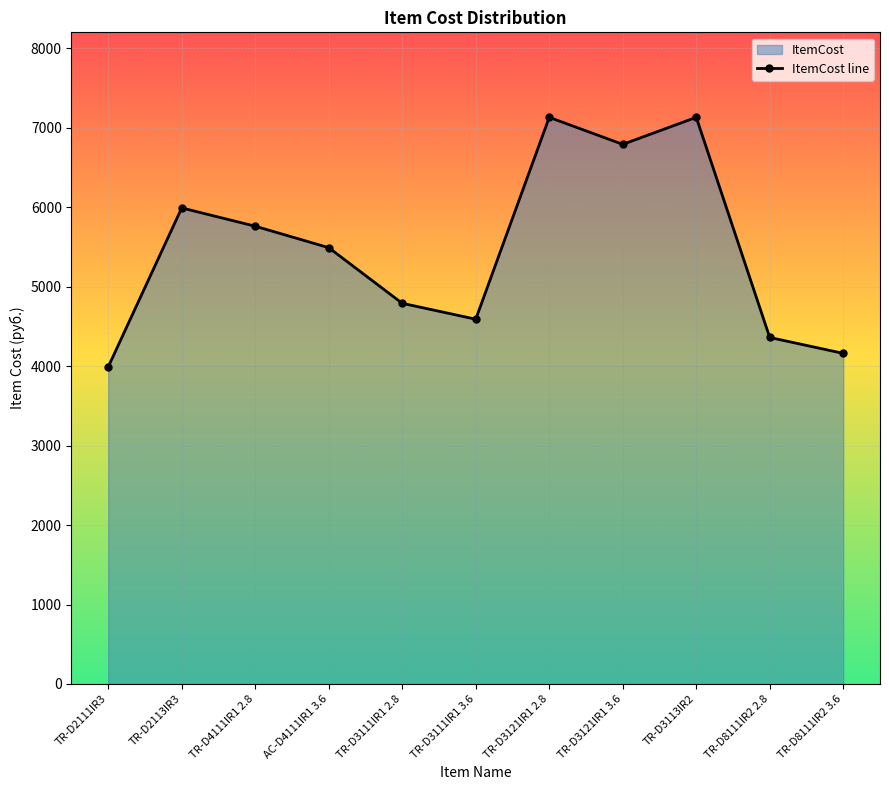

How many values are below 5490?

5